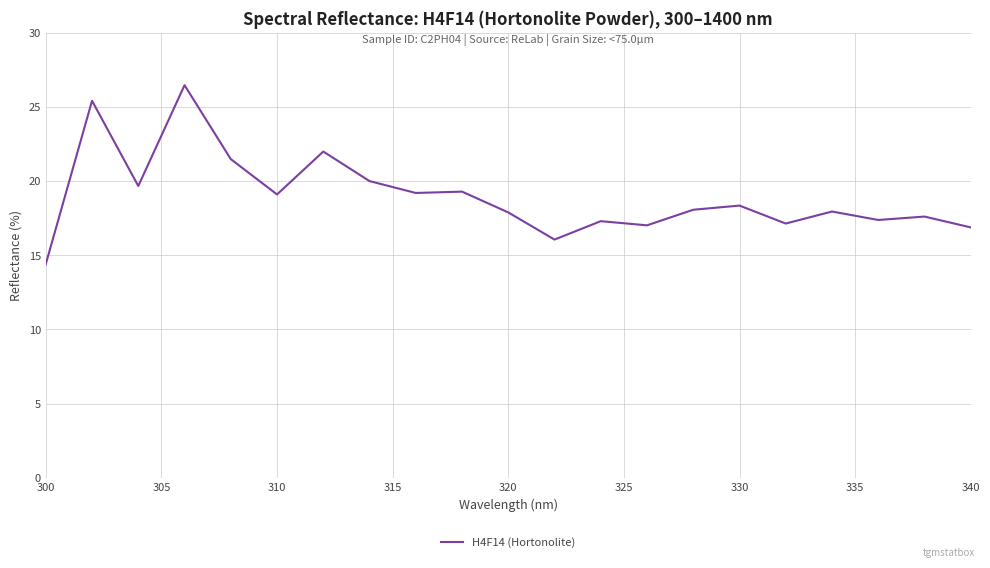

What is the minimum value shown in the chart?

14.4